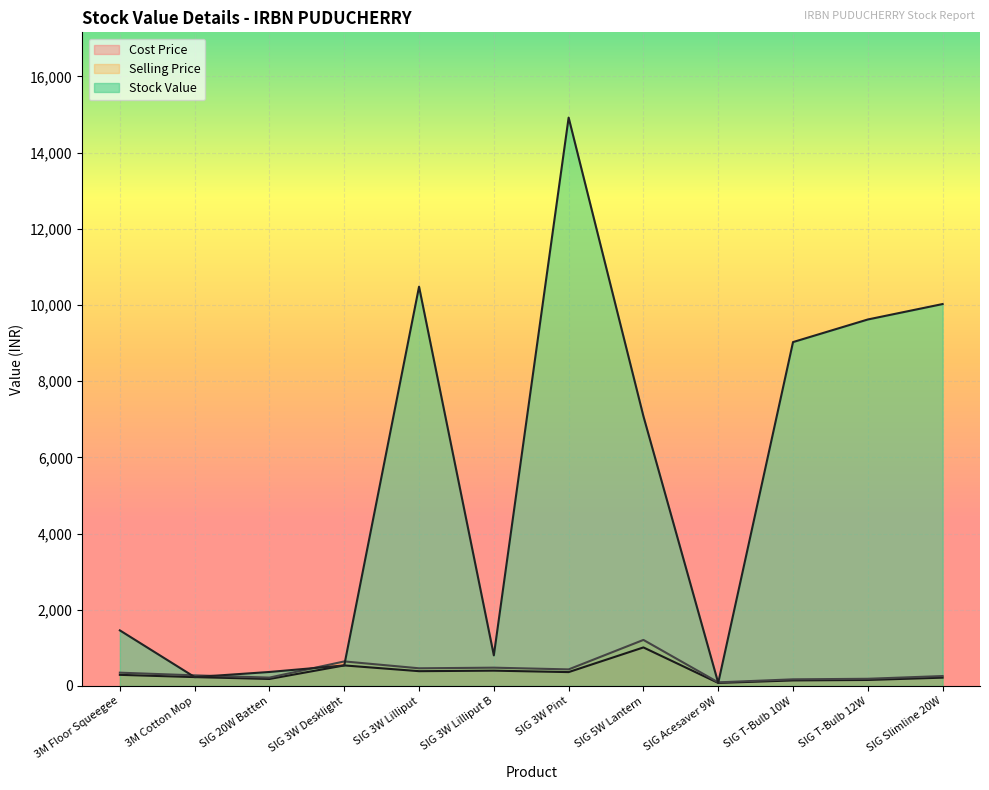

What is the difference between the Selling Price values at 3M Cotton Mop and SIG 5W Lantern?

930.3